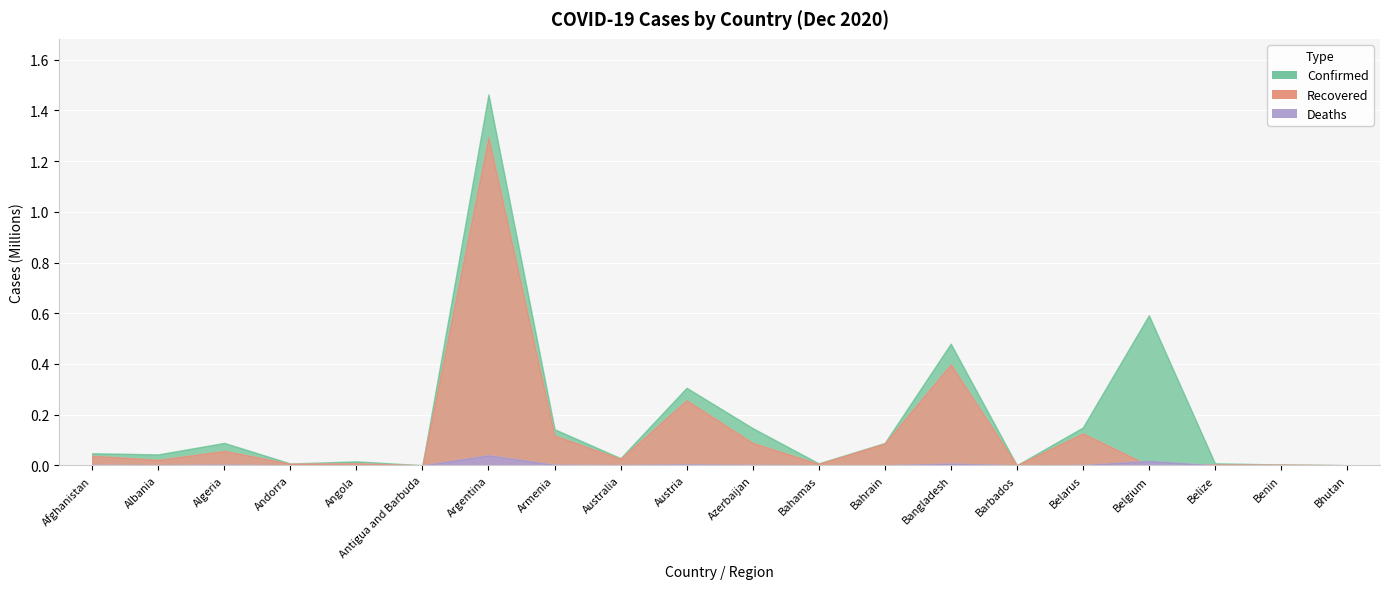

What is the label of the 2nd point from the left?

Albania